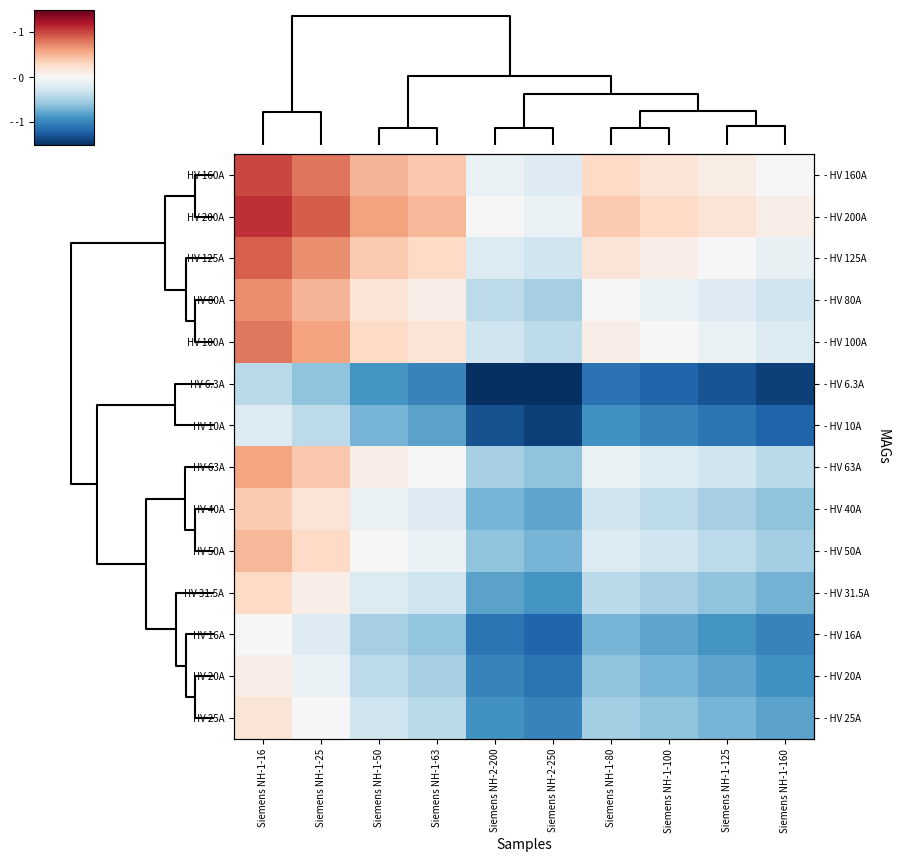

What is the approximate value of HV 200A at Siemens NH-1-63?

0.5